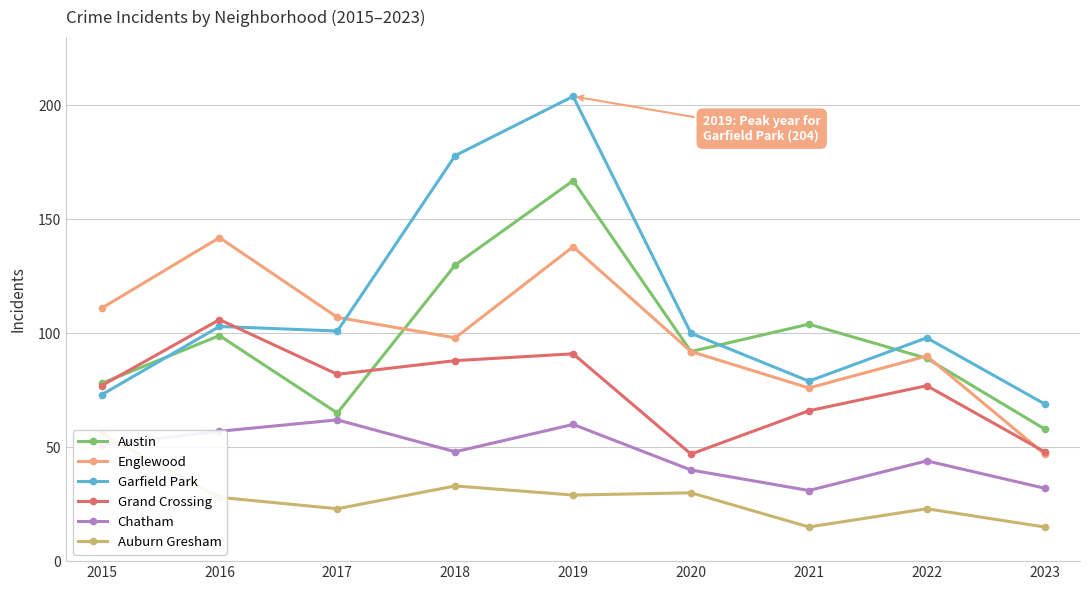

What is the value of the Auburn Gresham point at the 8th from the left?

23